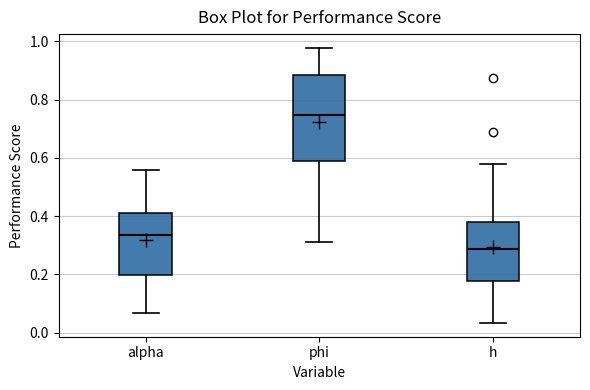

Comparing the boxes themselves (not the whiskers), which one is the tallest?

phi